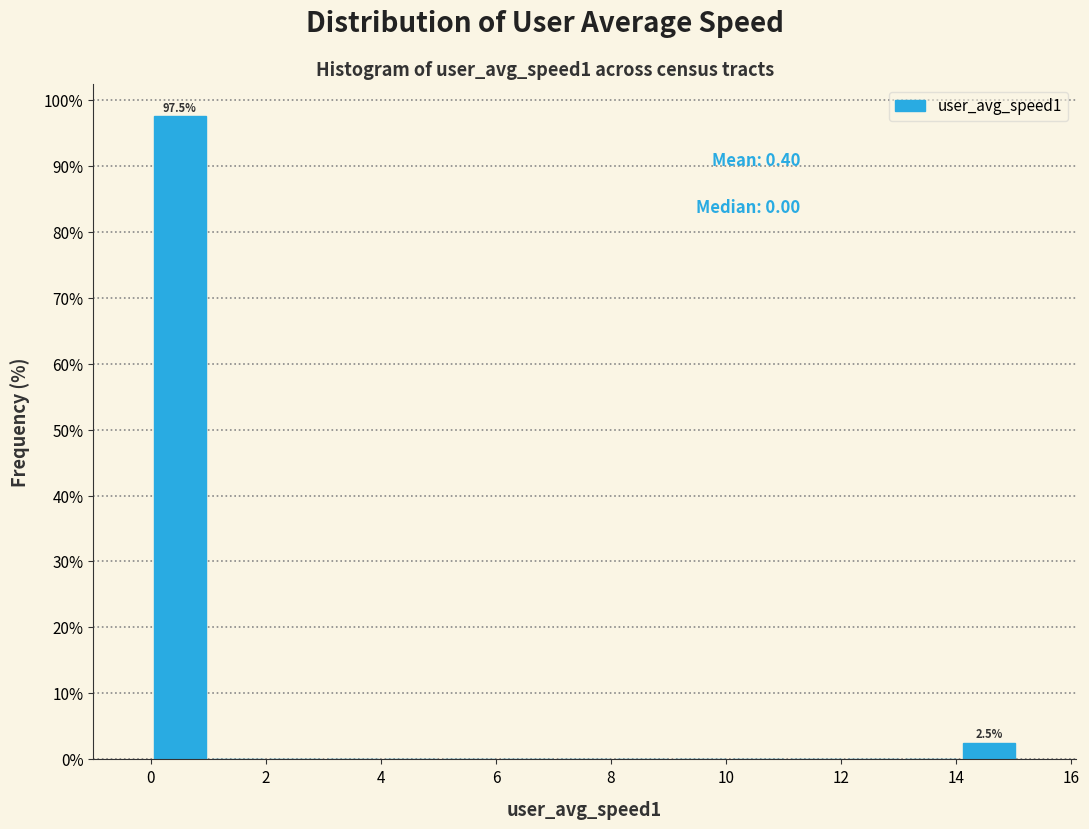

Which range on the x-axis has the tallest bar?

0 to 1